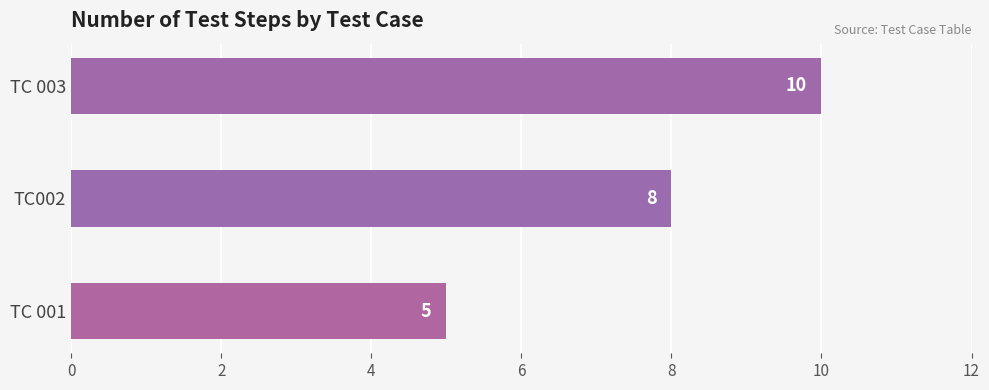

How many data points are less than 8?

1